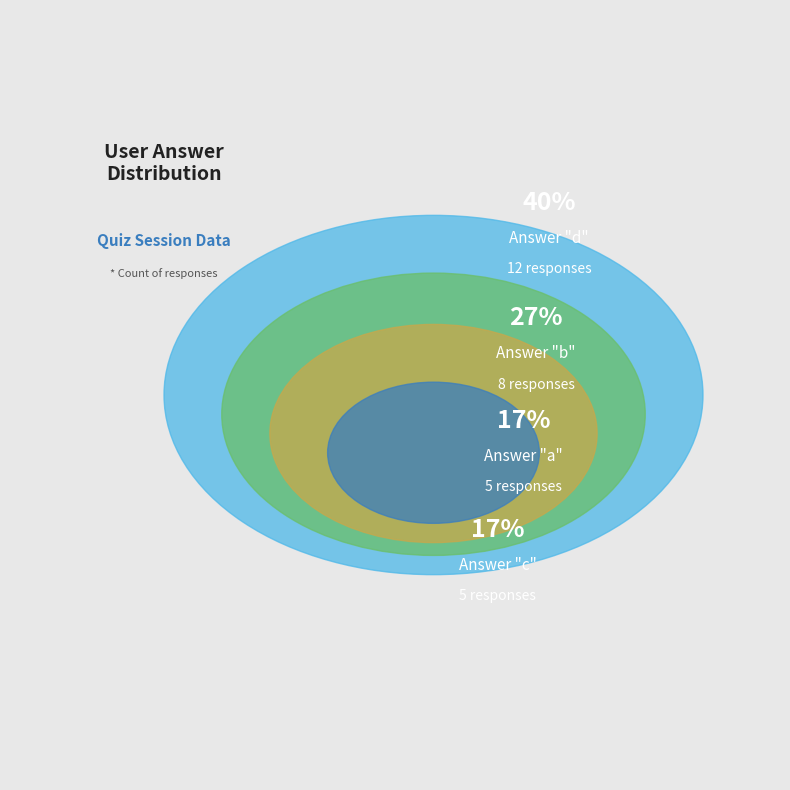

What is the change in value from d to b?

-4